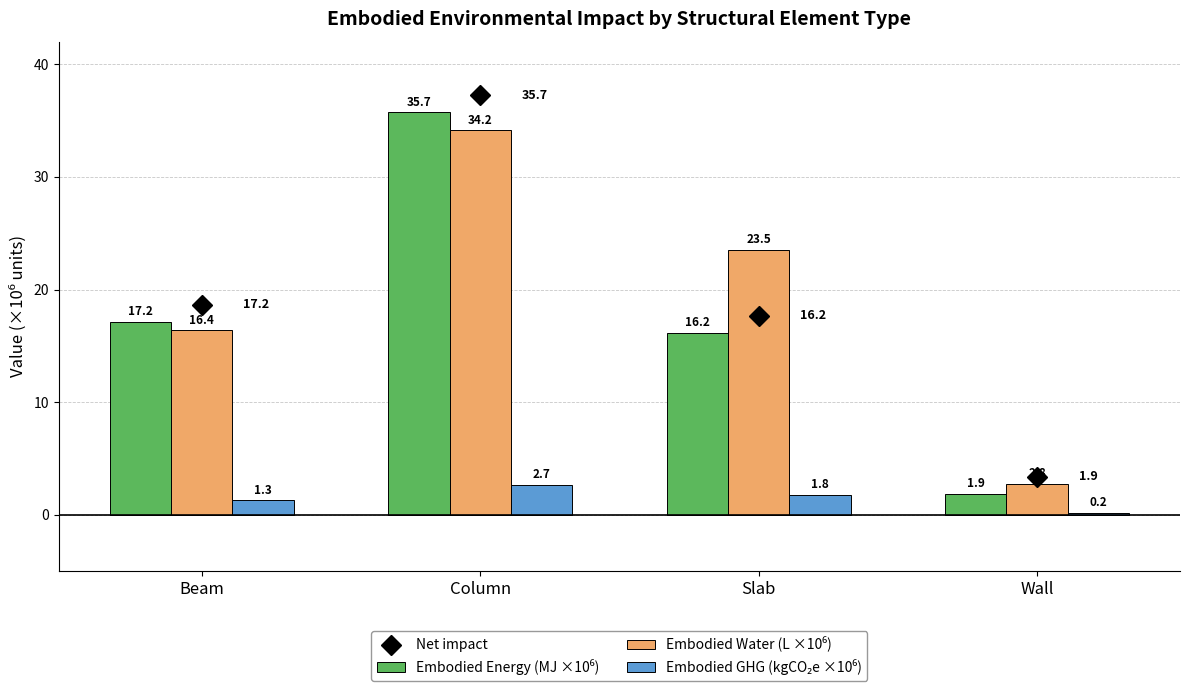

At which category is the sum across all series the highest?

Column